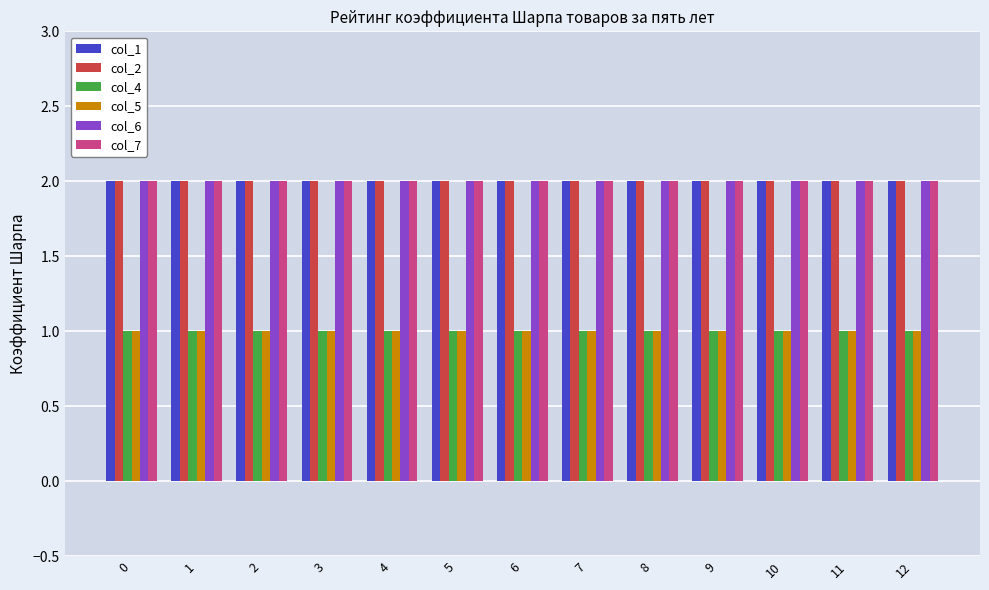

How many distinct data groups are displayed?

6